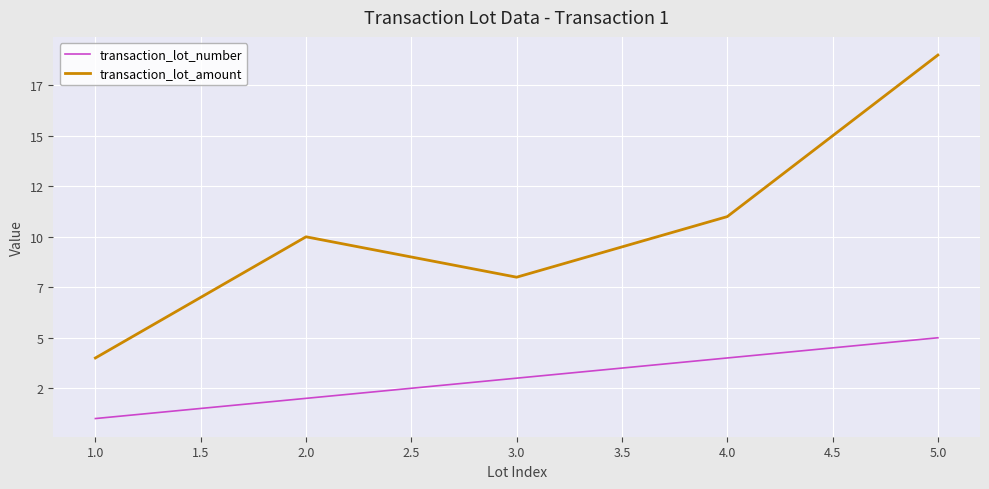

What are all the series names shown in the legend?

transaction_lot_number, transaction_lot_amount